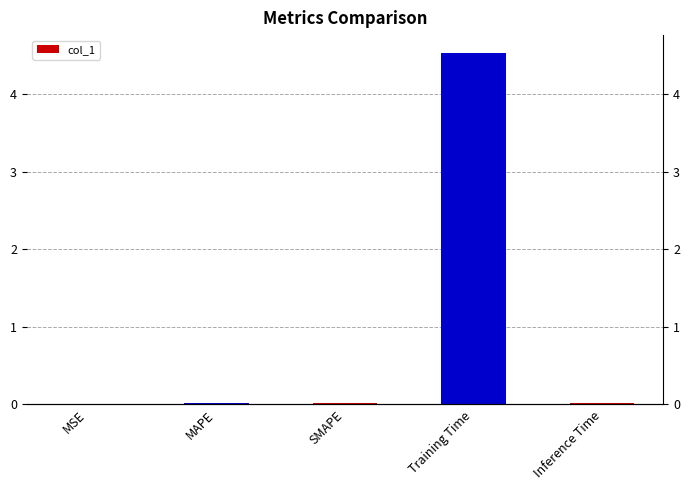

Reading left to right, list all the values displayed in this chart.

0.0	0.0	0.0	4.5	0.0